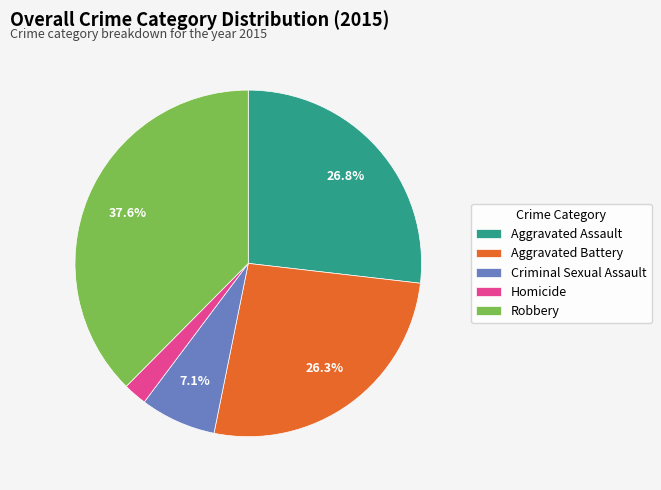

Which slice is the largest?

Robbery